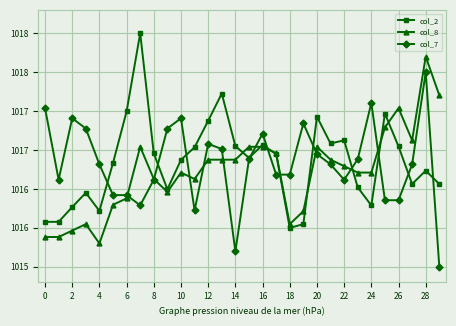

What are all the series names shown in the legend?

col_2, col_8, col_7